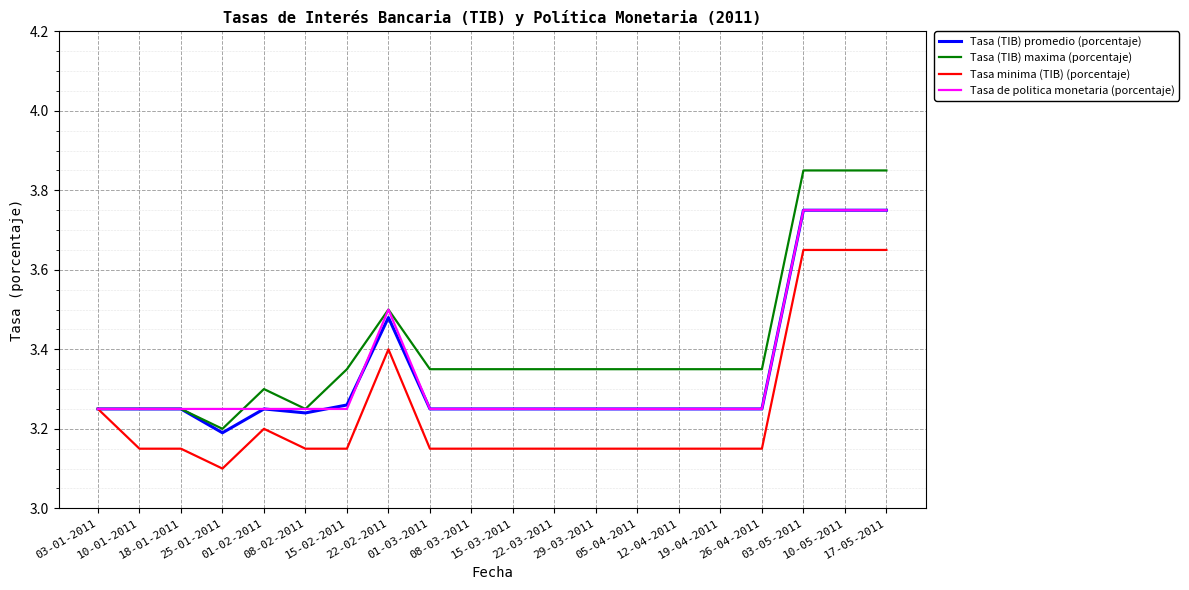

Which series has the widest spread of values?

Tasa (TIB) maxima (porcentaje)